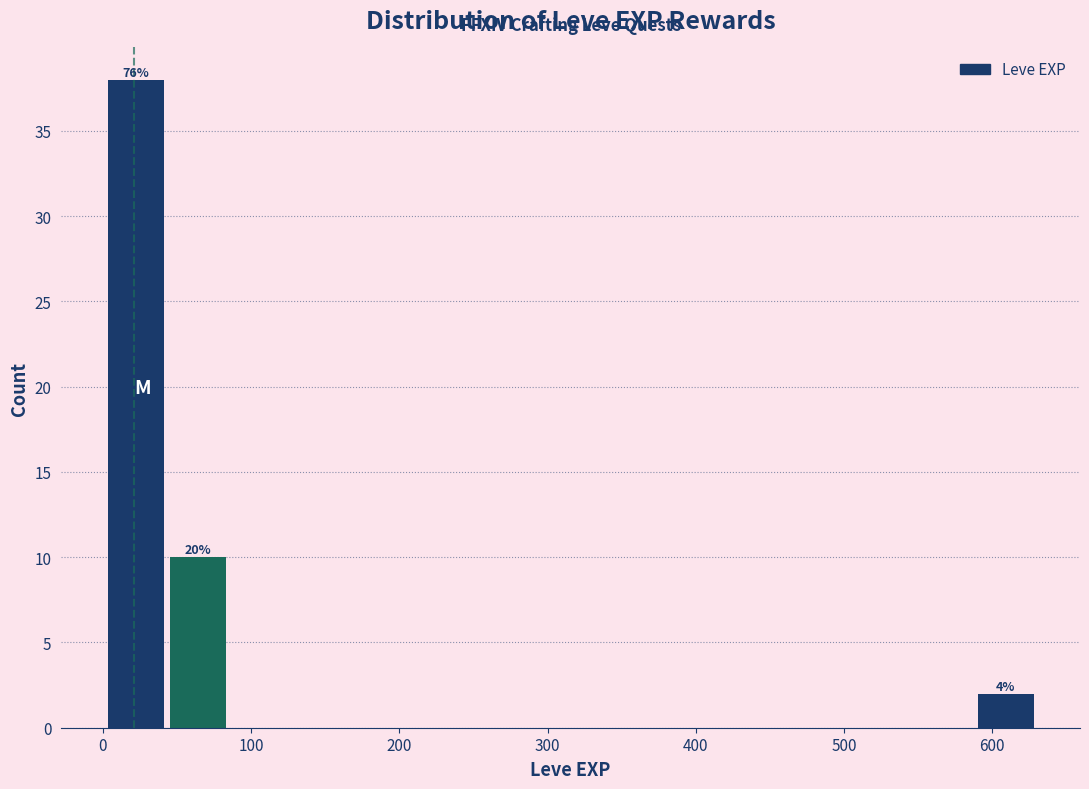

Which range on the x-axis has the tallest bar?

0 to 40